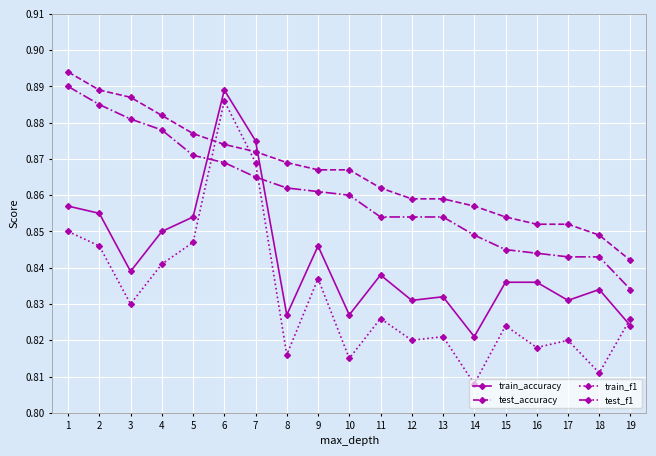

Where is the first local maximum for train_f1?

6